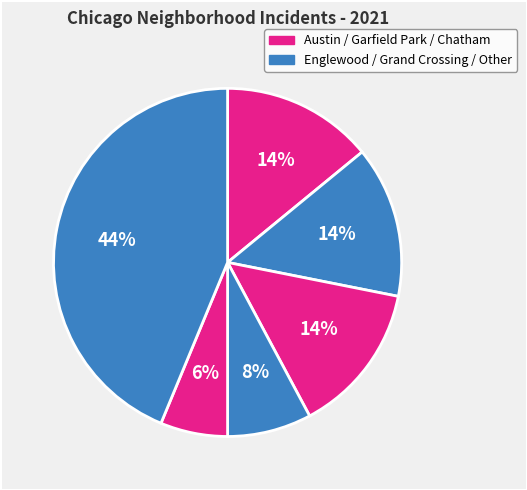

How many slices are in this pie chart?

6